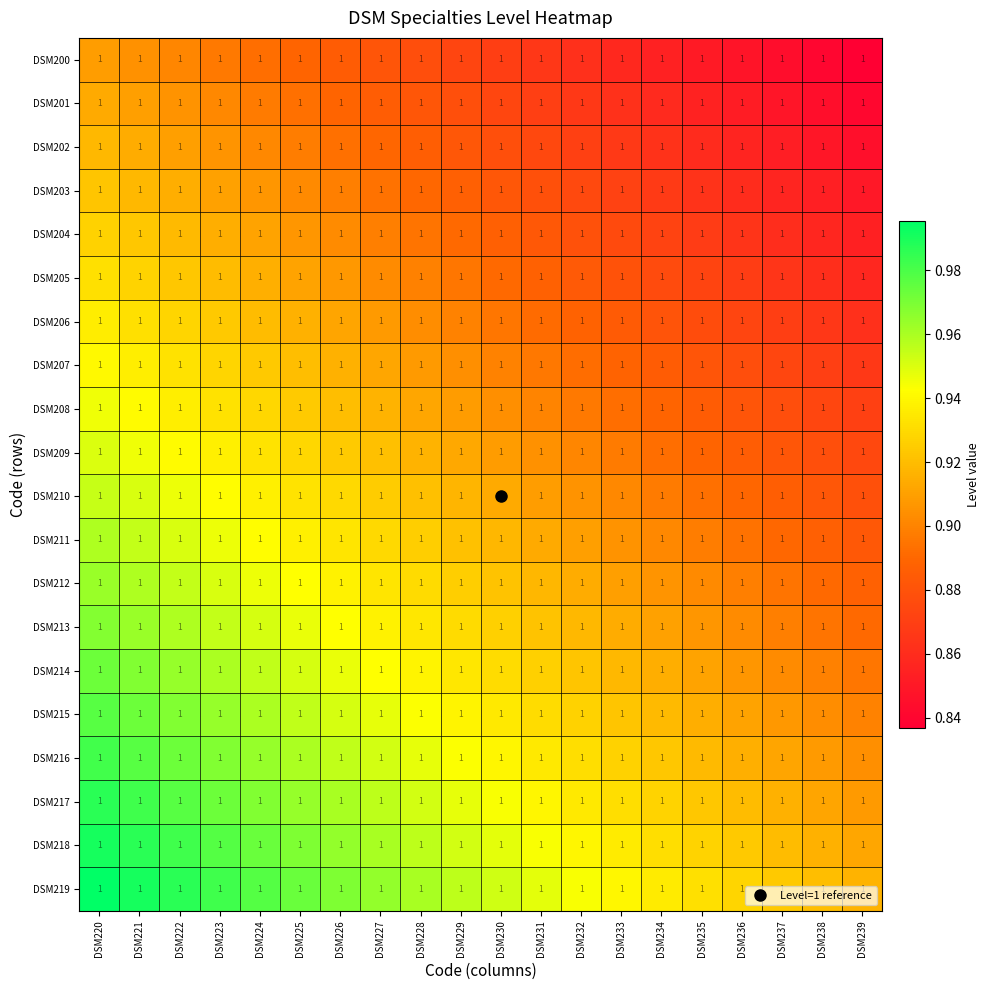

What is the sum of the DSM216 values at DSM234 and DSM230?

1.9